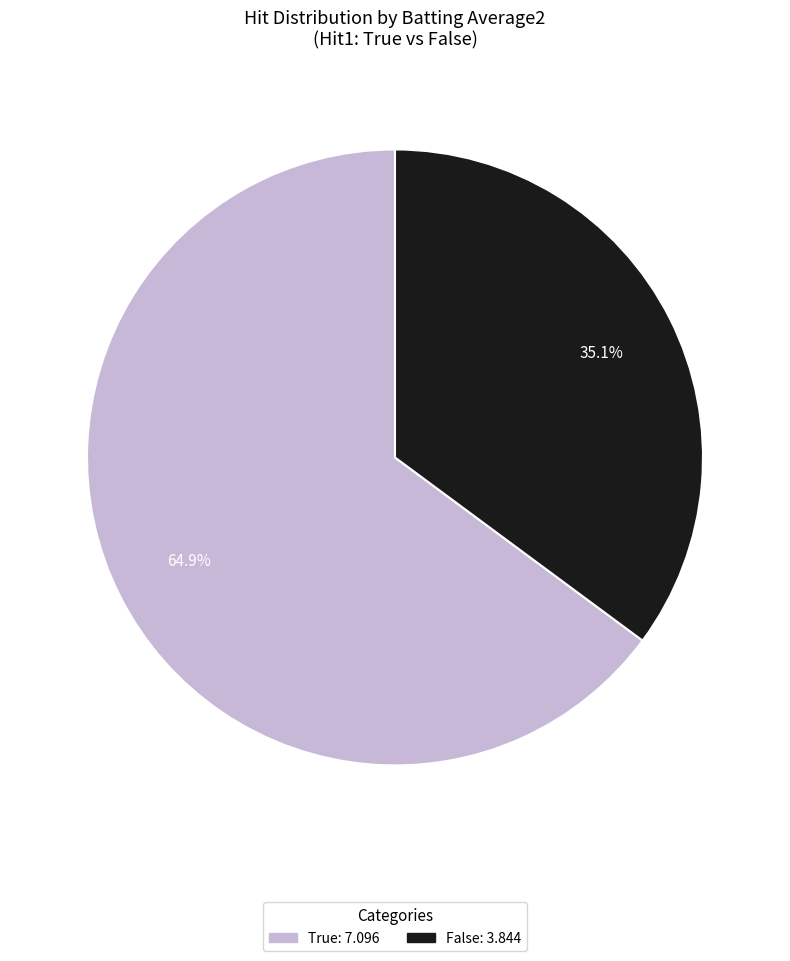

Is there a majority slice in this chart?

Yes